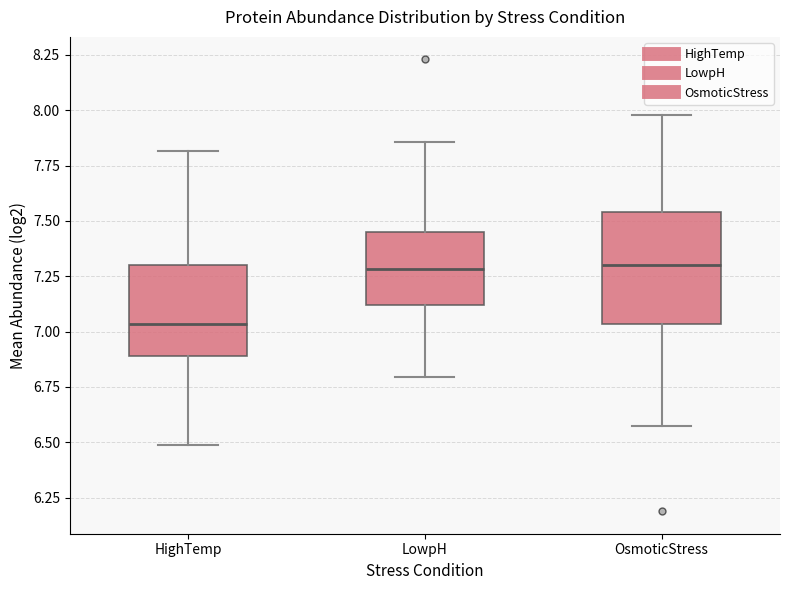

Reading left to right, read every box against the y-axis: the position of its median line, the range the box covers, and the ends of its whiskers. The values are not printed on the chart, so give them approximately, as read against the axis.

HighTemp: median 7.05, box 6.90 to 7.30, whiskers 6.50 to 7.80
LowpH: median 7.30, box 7.10 to 7.45, whiskers 6.80 to 7.85
OsmoticStress: median 7.30, box 7.05 to 7.55, whiskers 6.55 to 8.00